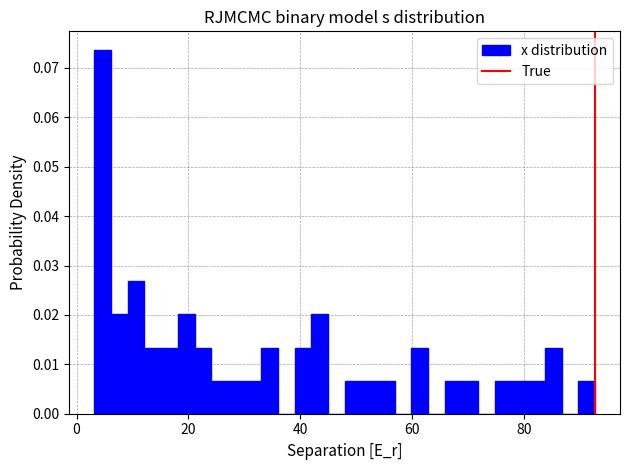

Around what value on the x-axis is the tallest bar? Give the approximate position of its centre, as read against the axis.

4